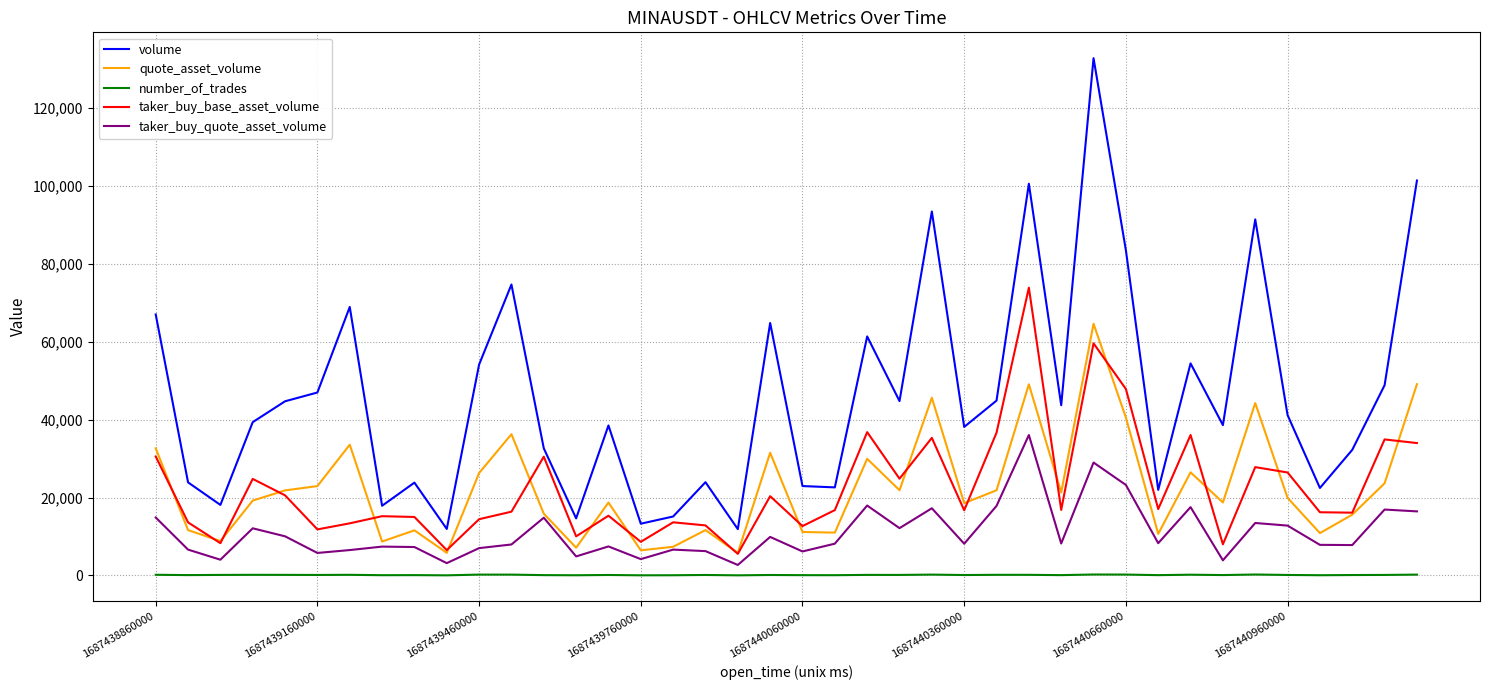

Which series has the largest total across all categories?

volume